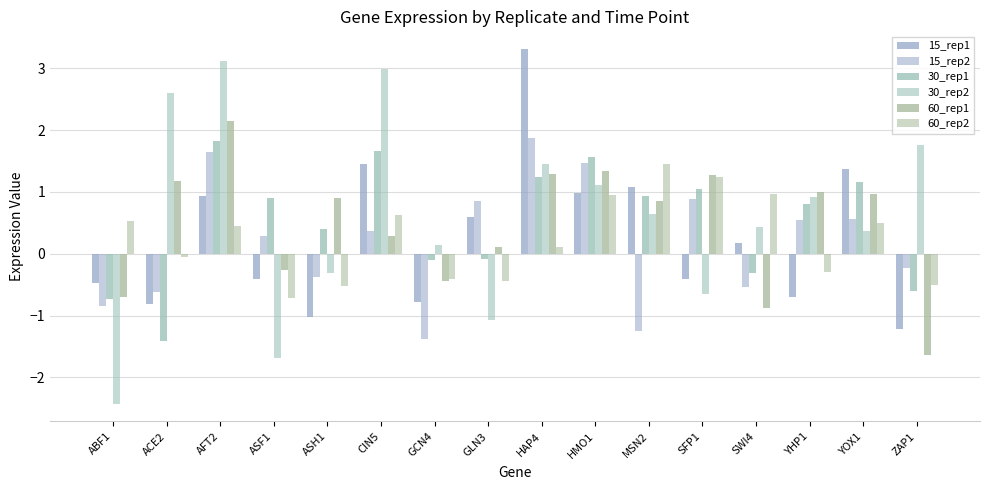

The 30_rep1 series shows -0.3 at SWI4. True or false?

True